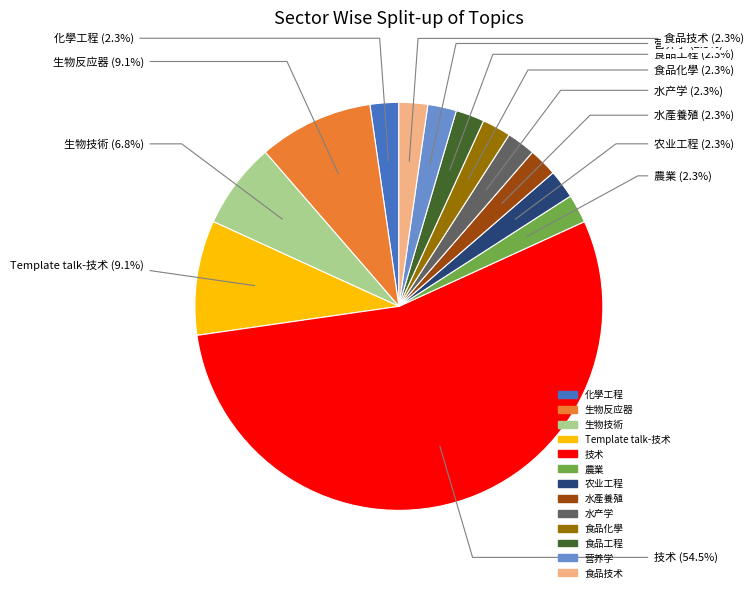

To the nearest percent, what percentage of the pie is 化學工程?

2%